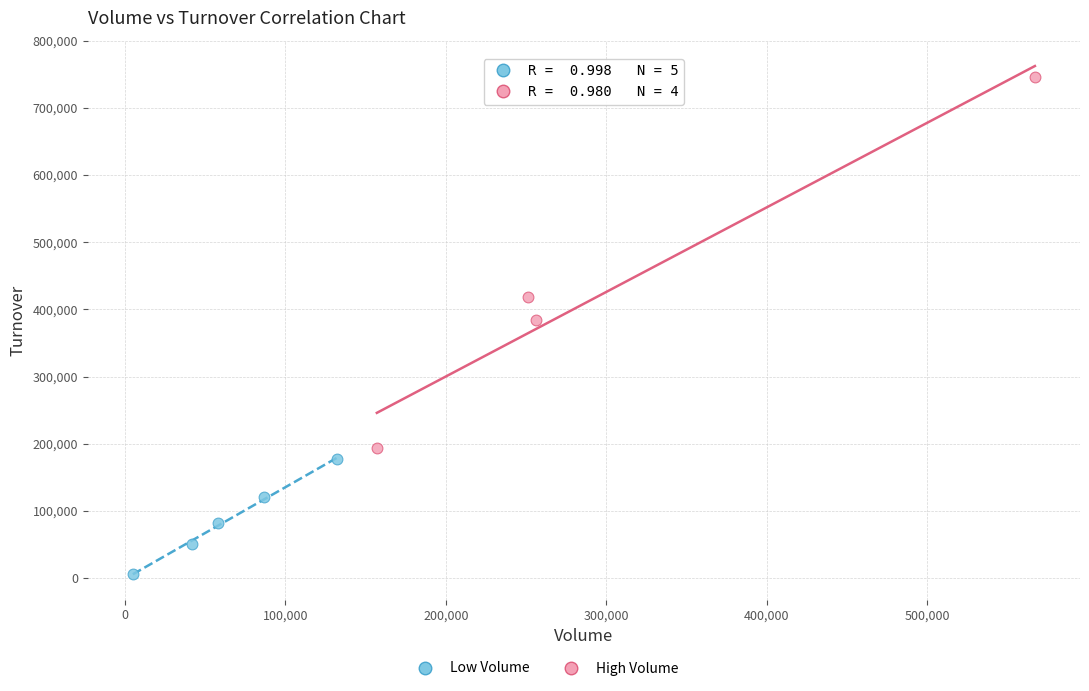

Which series has the widest spread of Y values?

High Volume